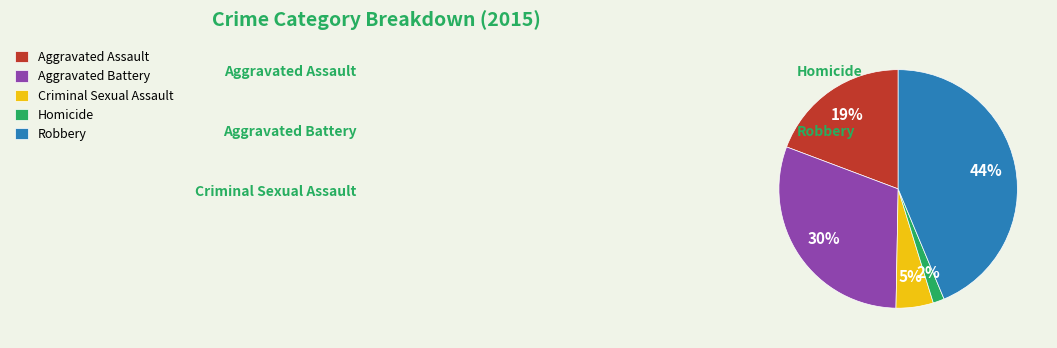

What is the ratio of the value at Aggravated Assault to the value at Criminal Sexual Assault?

3.8